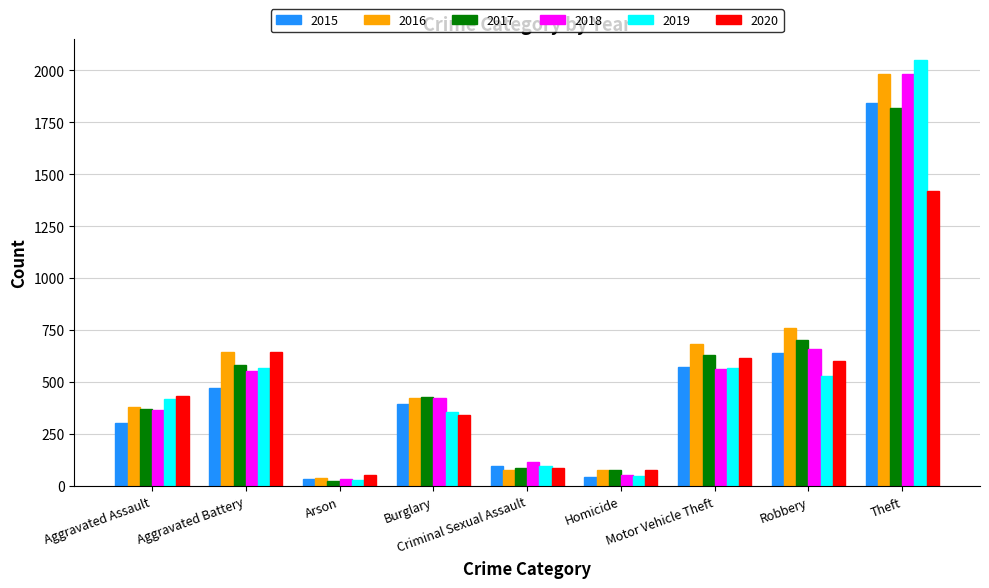

How many data points in 2018 are less than 424?

4